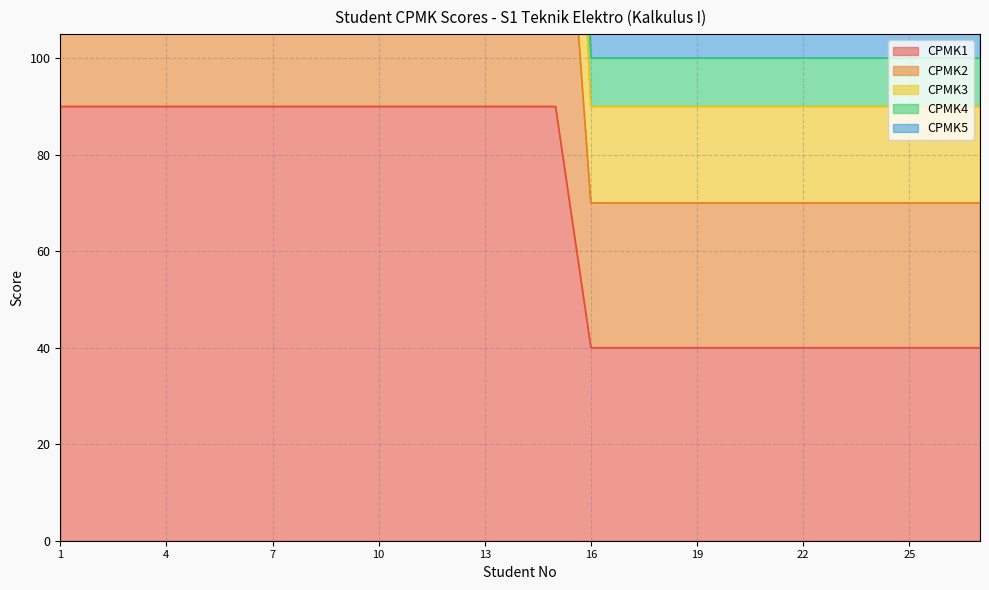

True or false: CPMK4 has a value of 42 at 23.

False